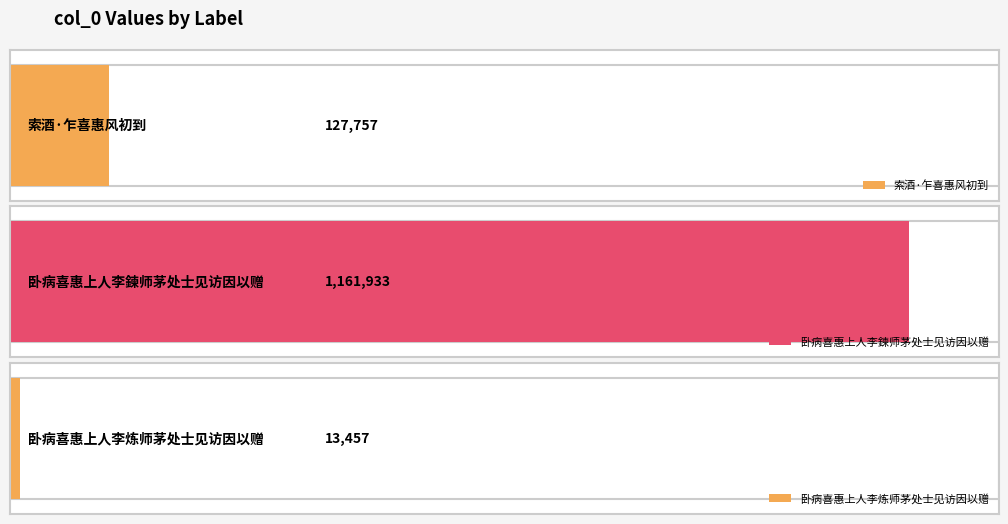

What is the change in value from 索酒·乍喜惠风初到 to 卧病喜惠上人李炼师茅处士见访因以赠?

-114300